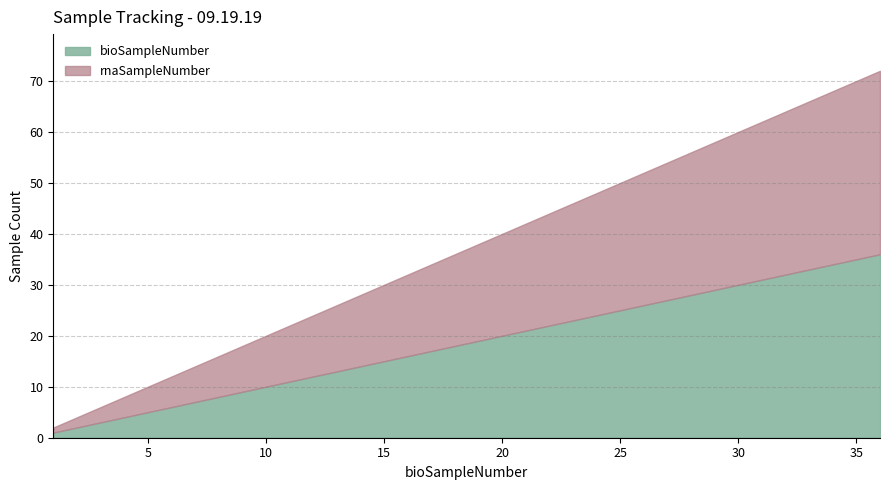

Reading left to right, transcribe all the data shown in this chart.

bioSampleNumber: 1	2	3	4	5	6	7	8	9	10	11	12	13	14	15	16	17	18	19	20	21	22	23	24	25	26	27	28	29	30	31	32	33	34	35	36
rnaSampleNumber: 1	2	3	4	5	6	7	8	9	10	11	12	13	14	15	16	17	18	19	20	21	22	23	24	25	26	27	28	29	30	31	32	33	34	35	36